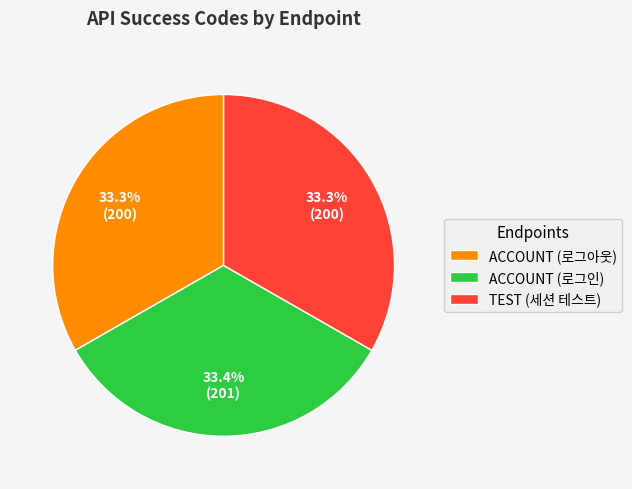

To the nearest percent, what is the combined percentage of ACCOUNT (로그아웃) and TEST (세션 테스트)?

67%